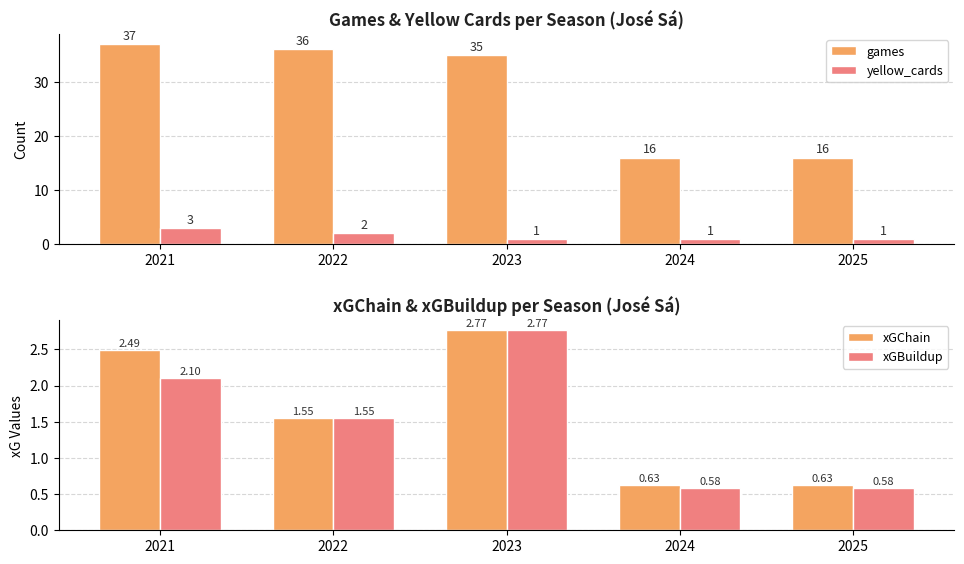

What is the value of the xGBuildup bar at the 5th from the left?

0.6